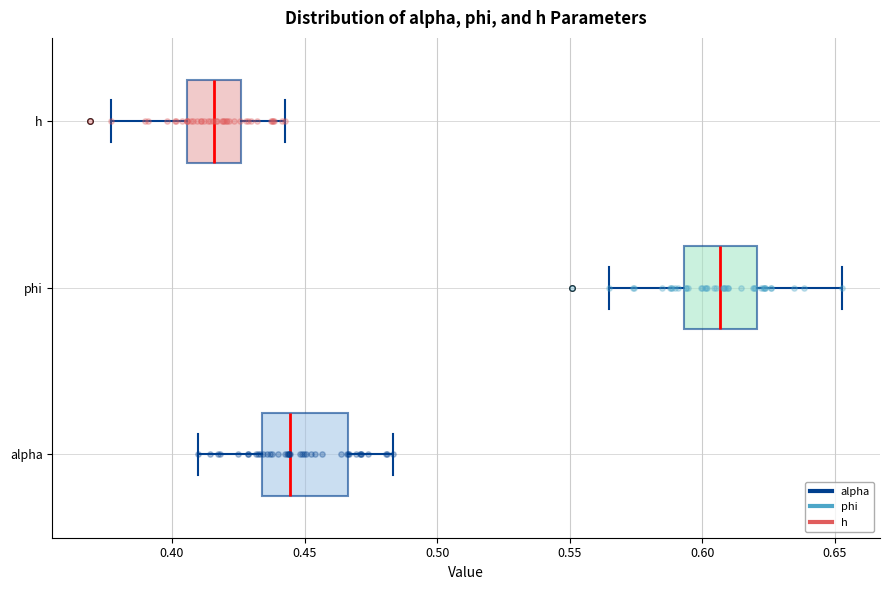

Where is the left edge of the box for alpha on the x-axis? The values are not printed on the chart, so give them approximately, as read against the axis.

0.435